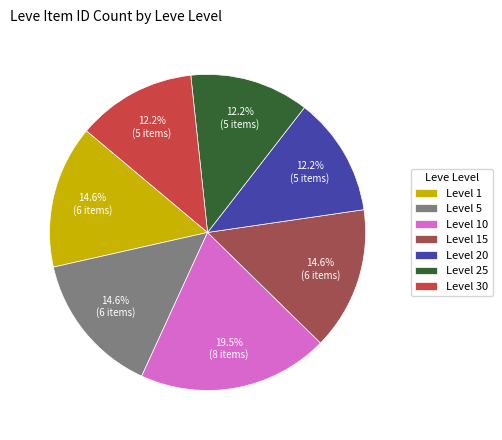

To the nearest percent, what is the difference between the largest and smallest slice percentages?

7%